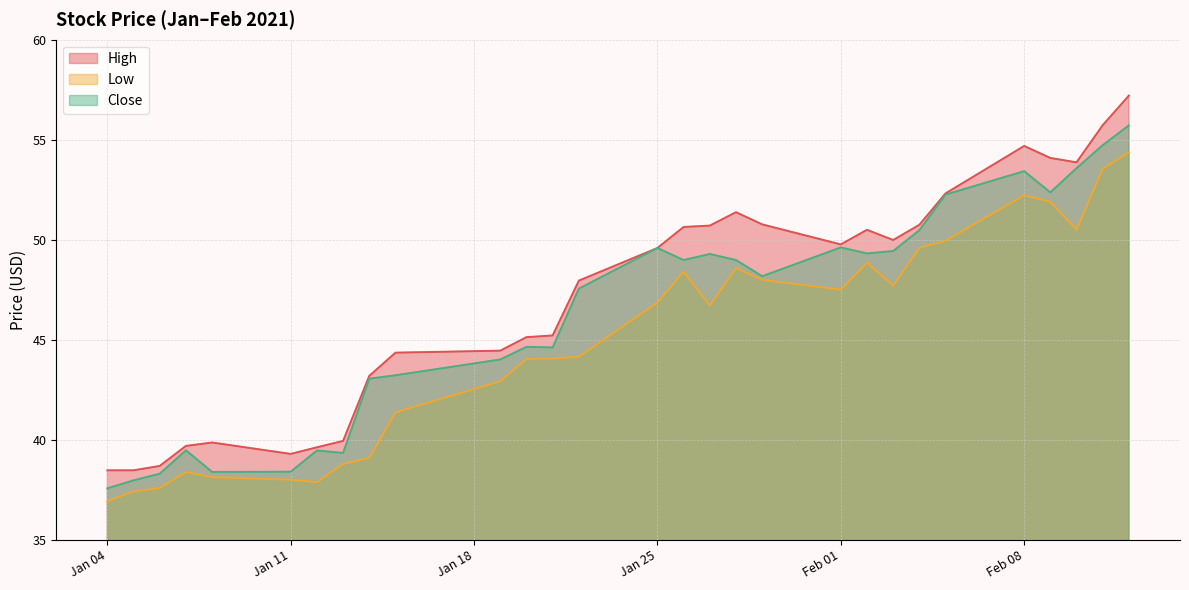

What is the minimum value shown in the chart?

36.9